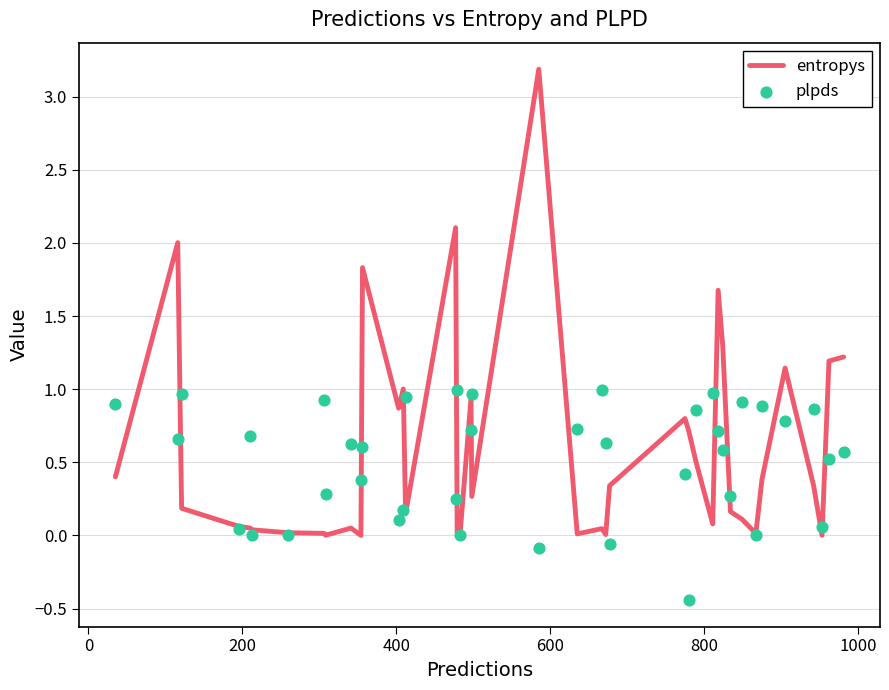

Which series contains the highest Y value?

entropys